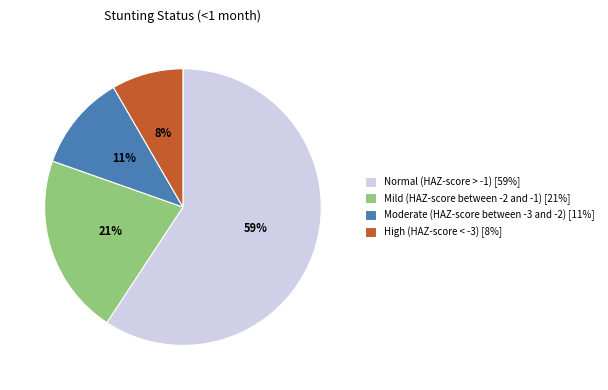

Which has a higher value, Normal (HAZ-score > -1) [59%] or High (HAZ-score < -3) [8%]?

Normal (HAZ-score > -1) [59%]